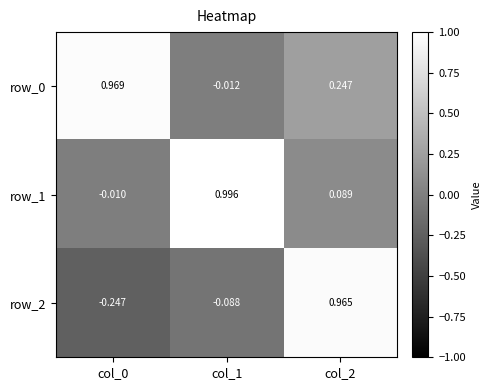

Where is row_1 nearest to the value 0?

col_0